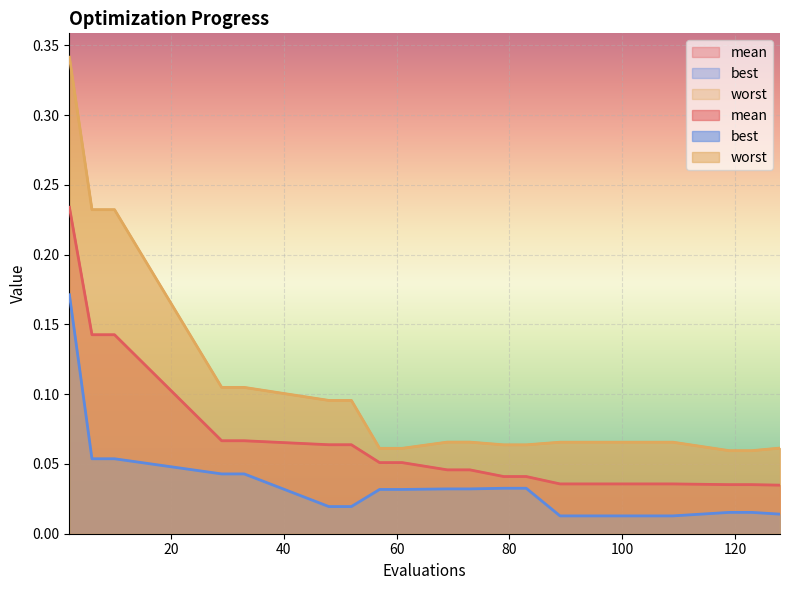

At how many categories does at least one series exceed 0?

20